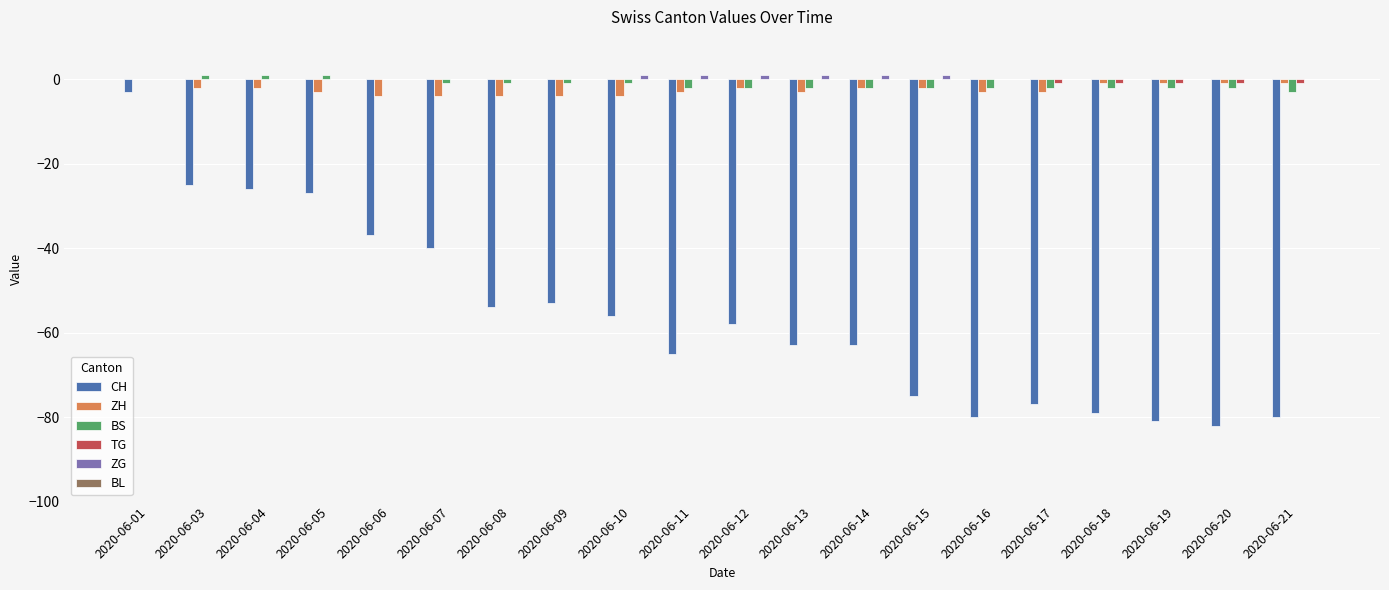

Which series changed the most between 2020-06-06 and 2020-06-15?

CH